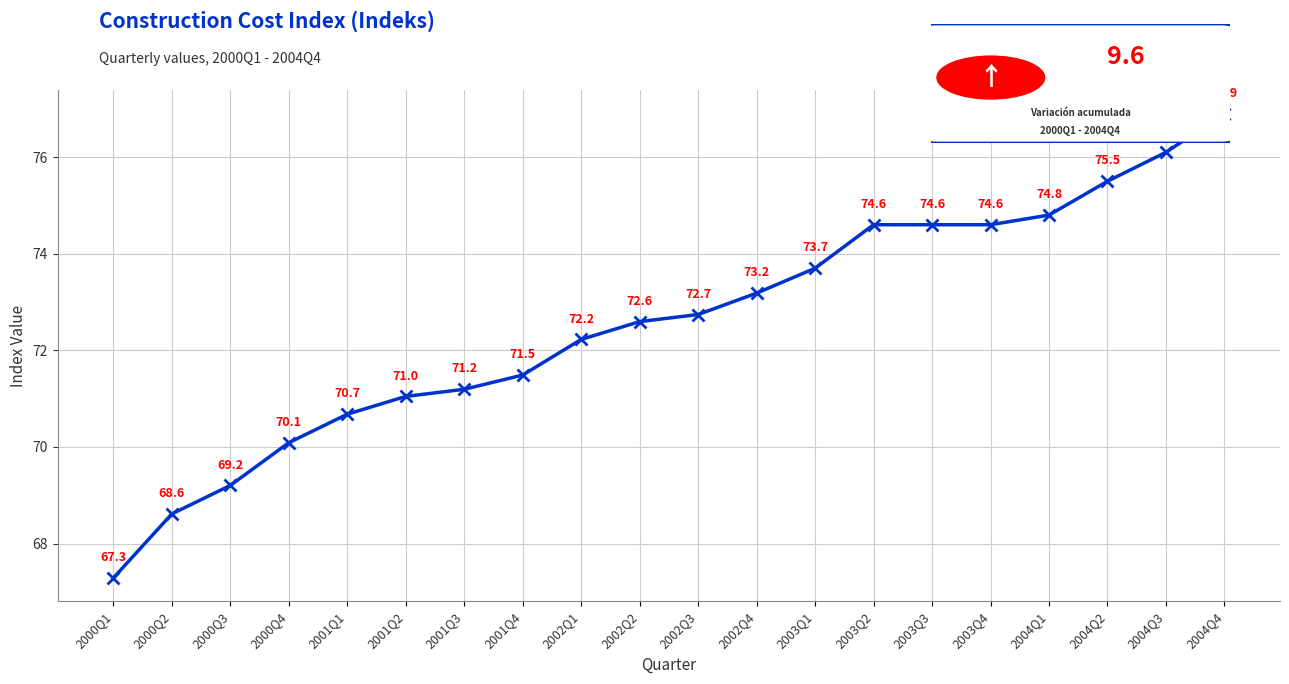

How many values are below 72?

8